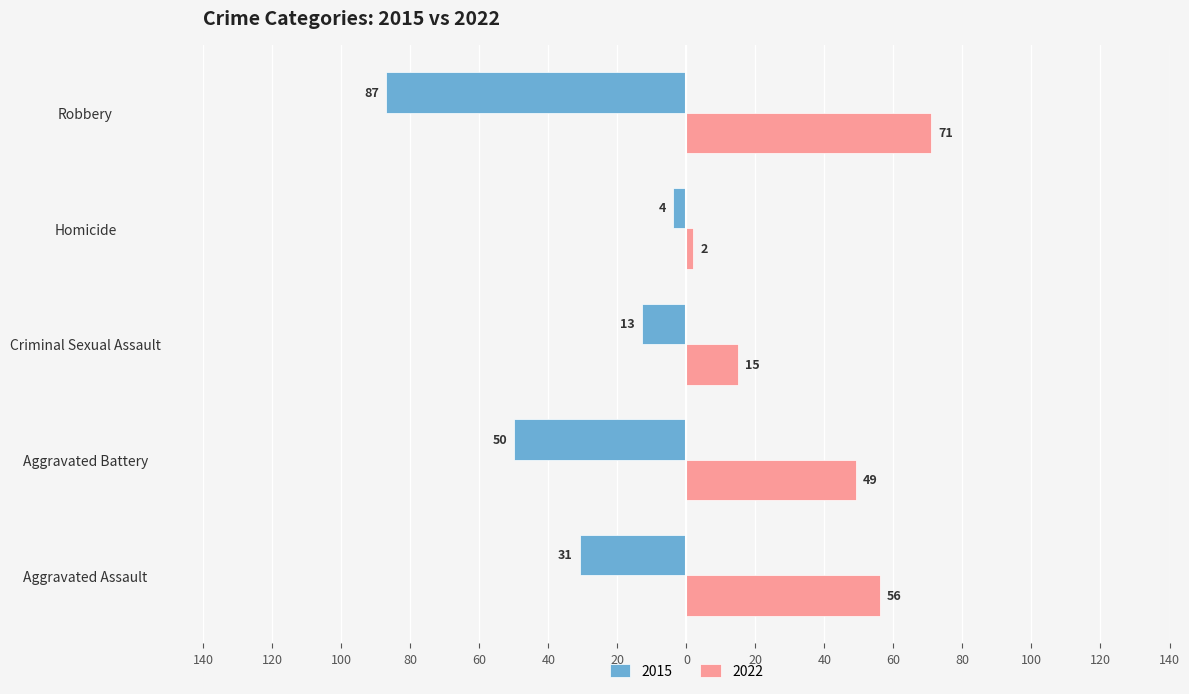

What position from the left is Robbery?

5